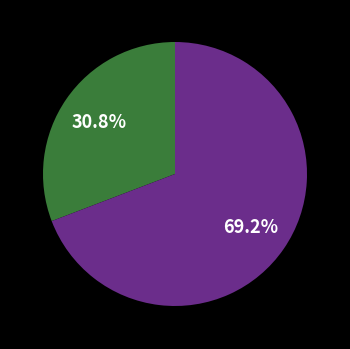

Is there any slice that represents more than half of the pie?

Yes